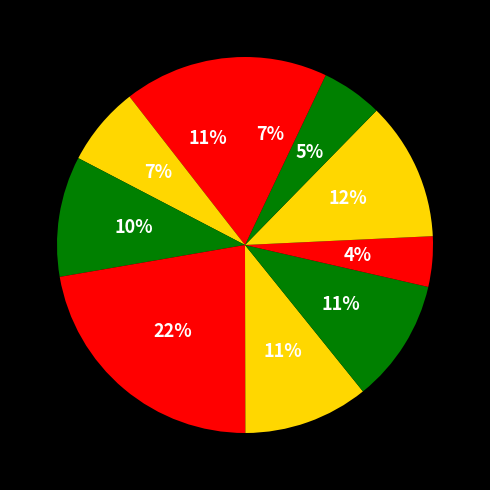

How many slices are in this pie chart?

10